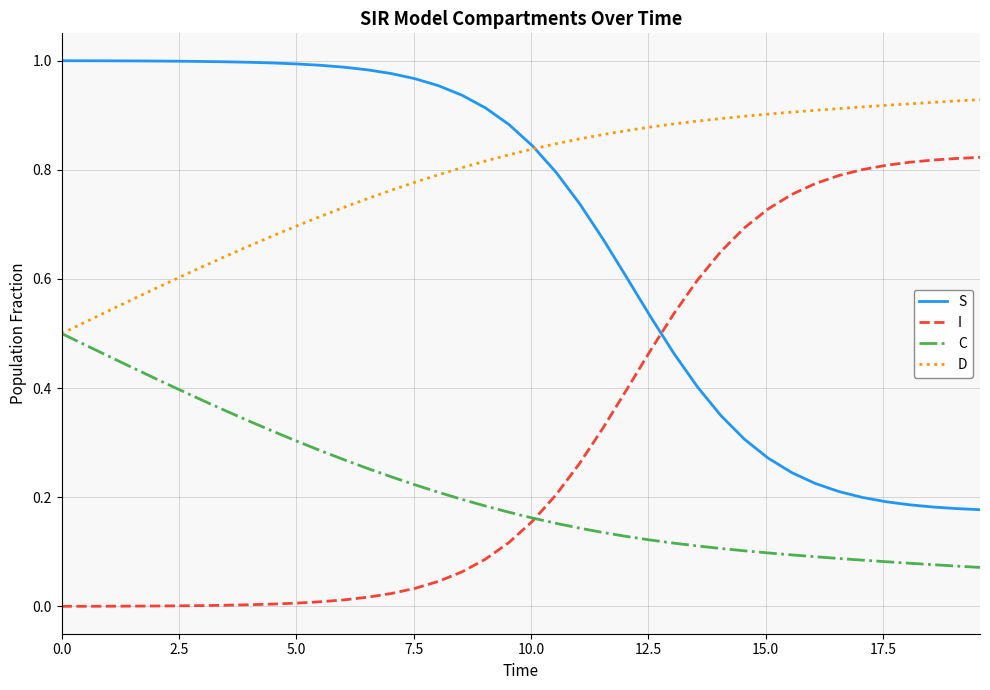

What are all the series names shown in the legend?

S, I, C, D